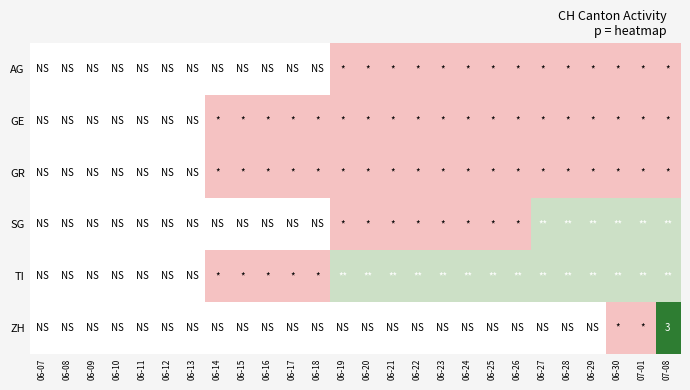

Is it true that TI equals 3 at 07-08?

False